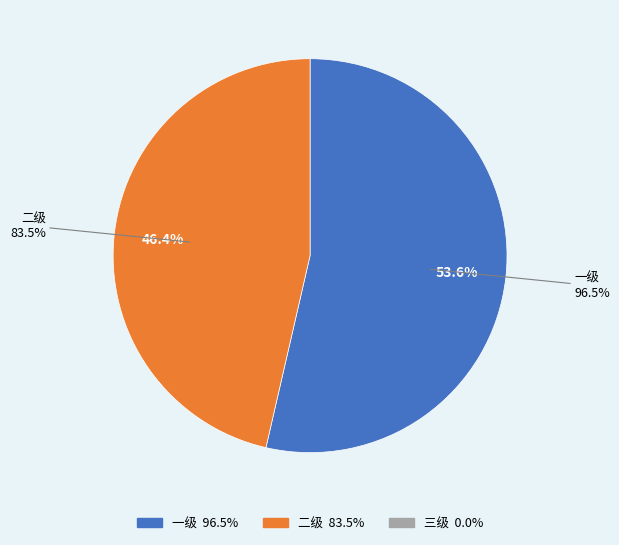

What percentage is the 一级 slice, to the nearest percent?

54%